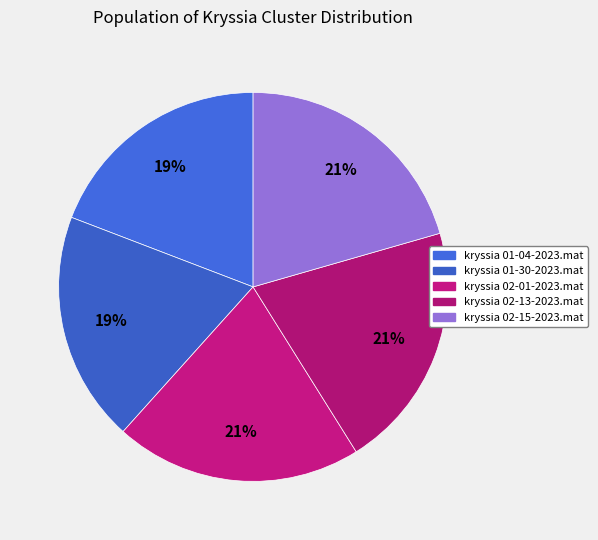

Combined, do kryssia 02-13-2023.mat and kryssia 01-30-2023.mat account for over 50%?

No